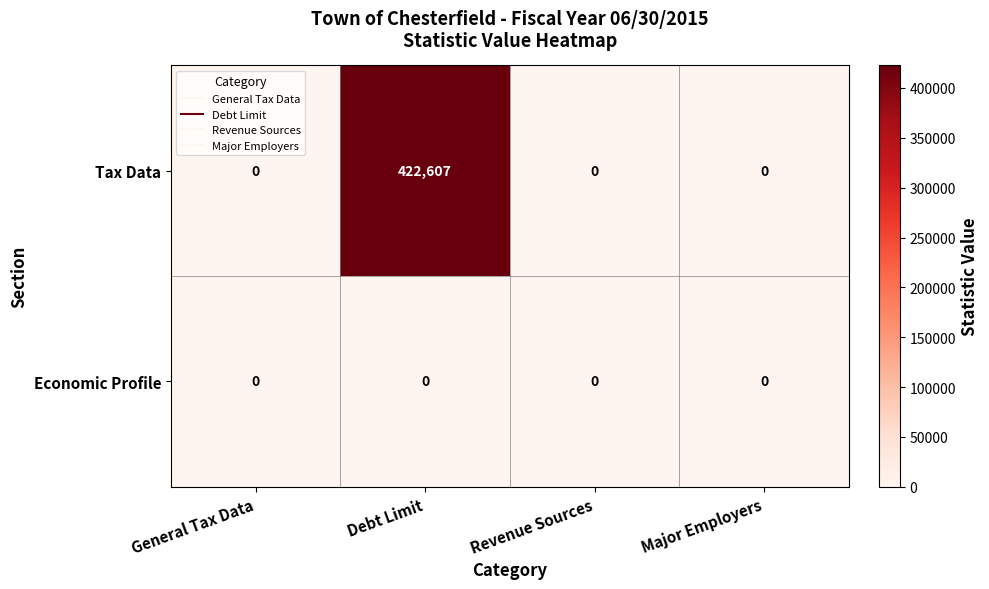

Which series has the largest range (max minus min)?

Tax Data